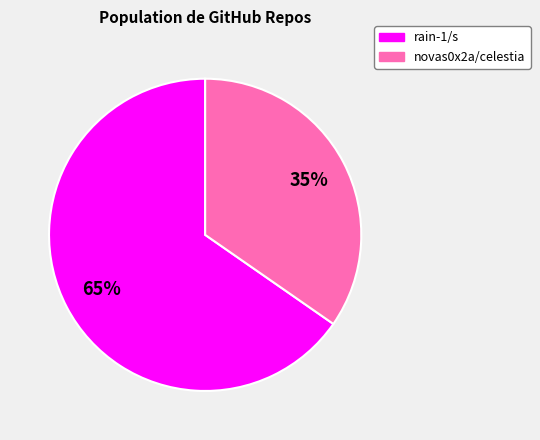

How many slices are in this pie chart?

2